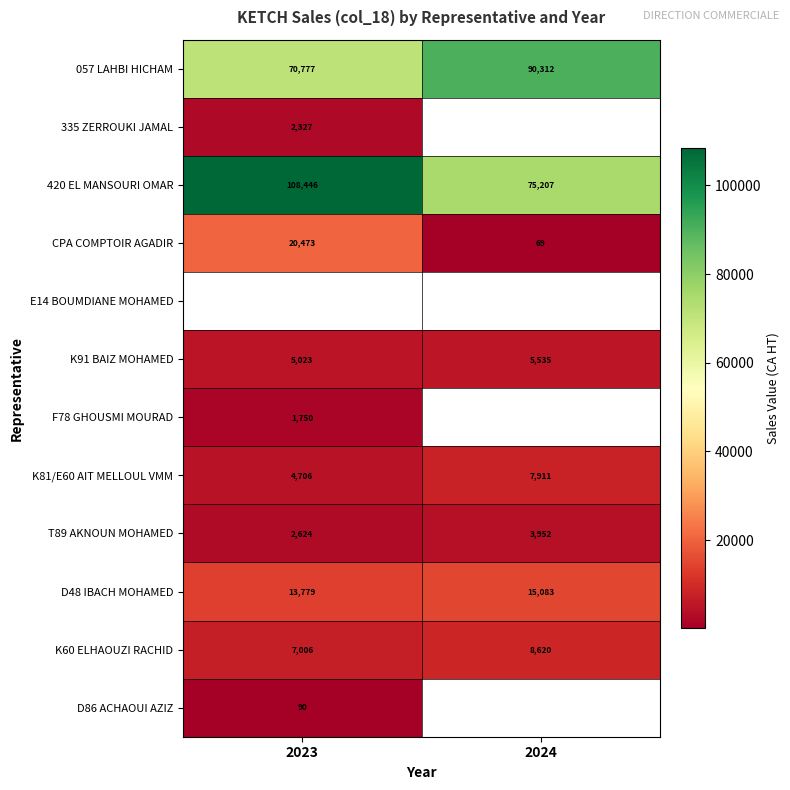

How many data points in 057 LAHBI HICHAM are above 90312?

1